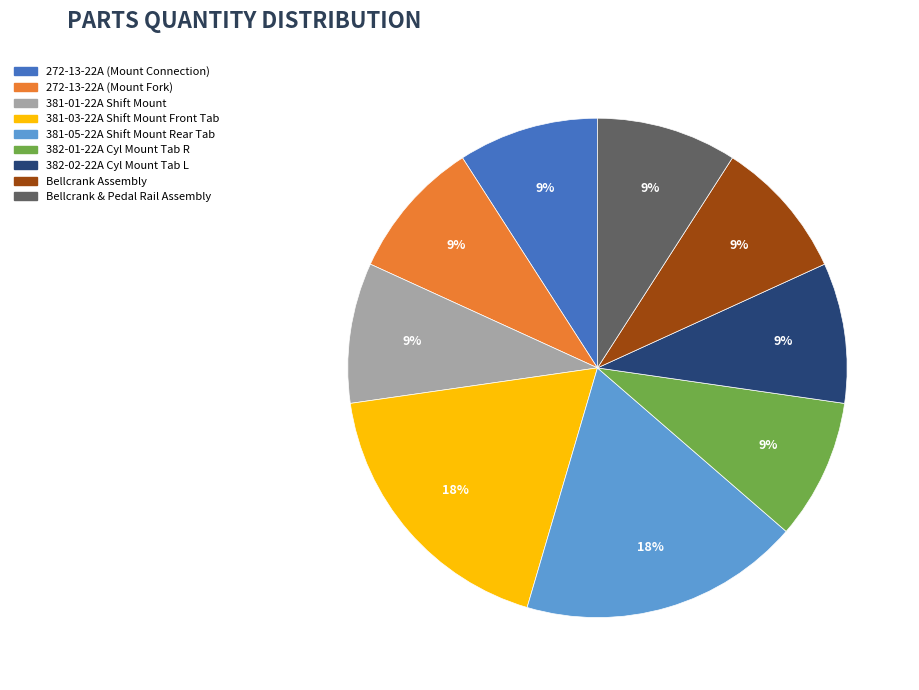

True or false: 272-13-22A (Mount Connection) accounts for 9% of the total.

True